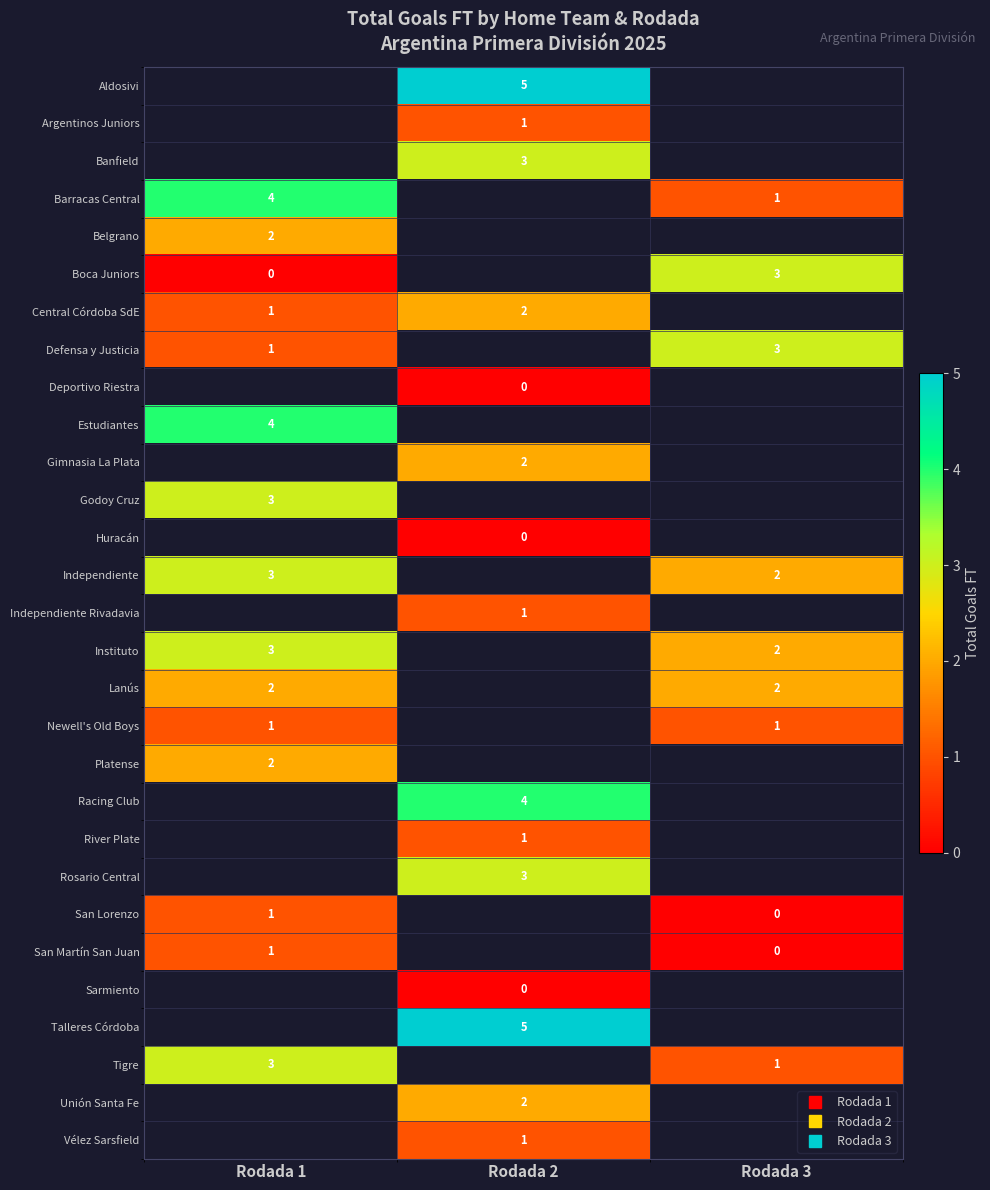

At which category does the chart reach its minimum across all series?

Rodada 1